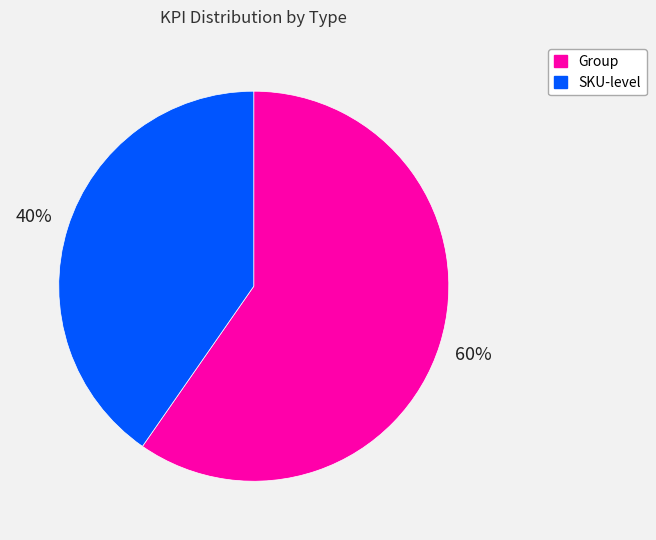

Does SKU-level account for over 50% of the chart?

No